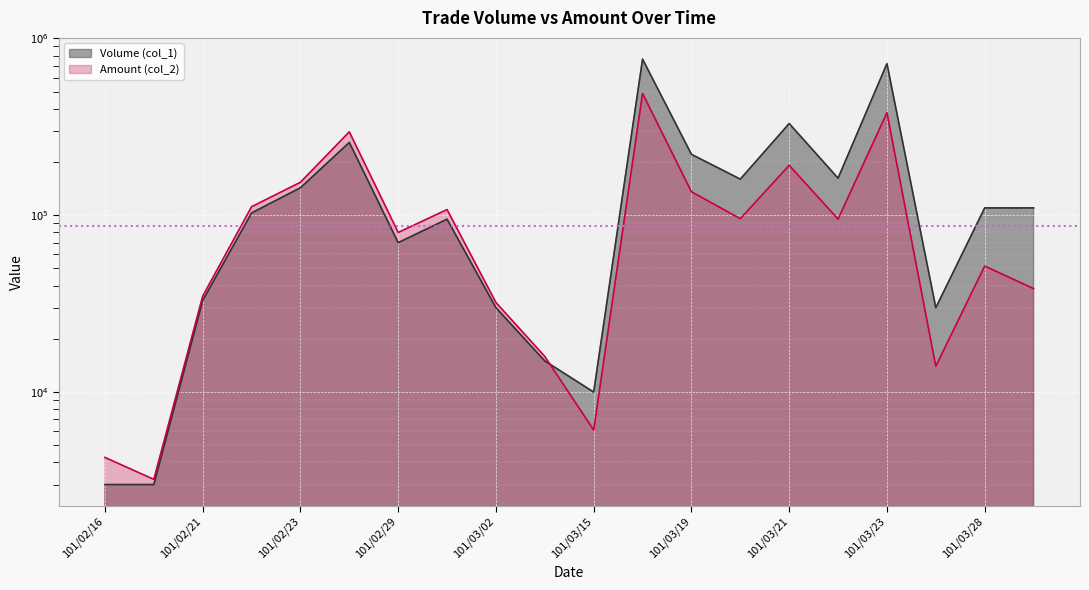

What position from the left is 101/03/23?

17